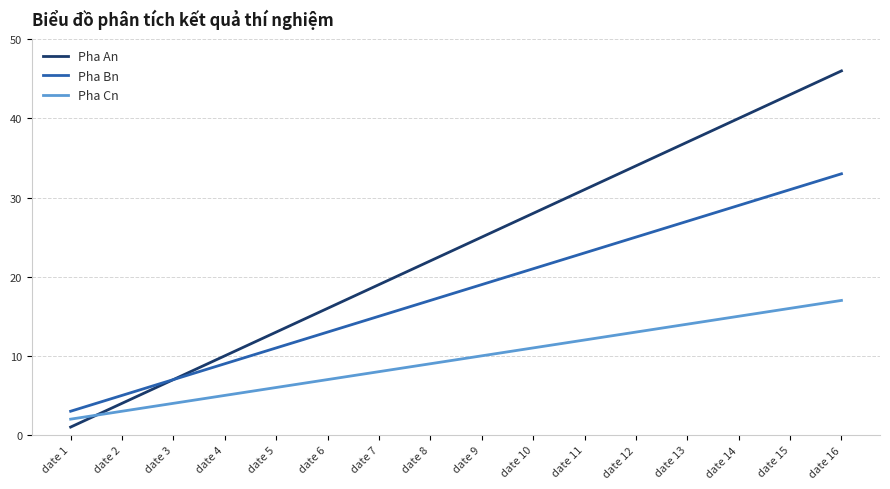

Which category has the lowest value in the Pha Bn series?

date 1